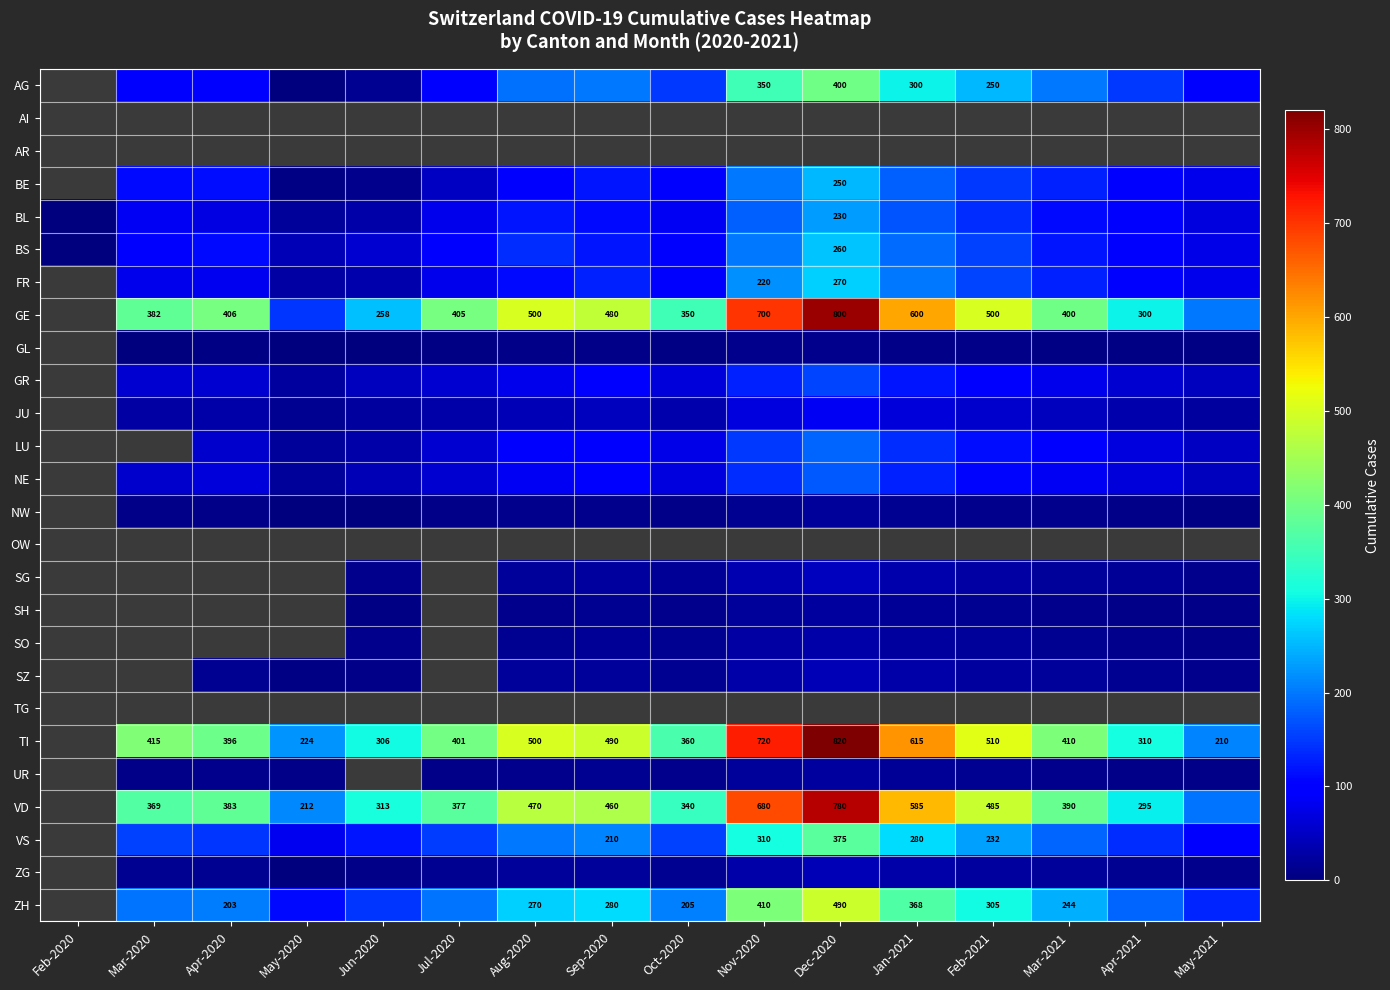

The FR series shows 393 at Dec-2020. True or false?

False